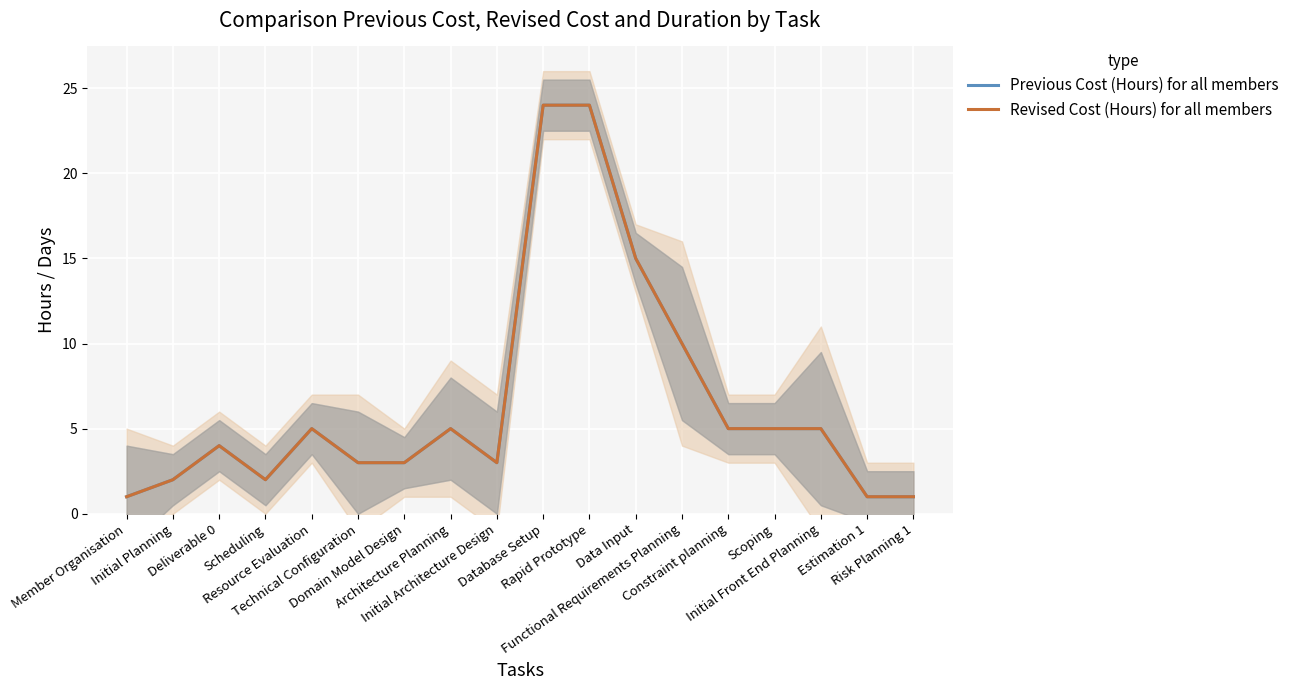

True or false: Revised Cost (Hours) for all members and Previous Cost (Hours) for all members cross at least once.

False